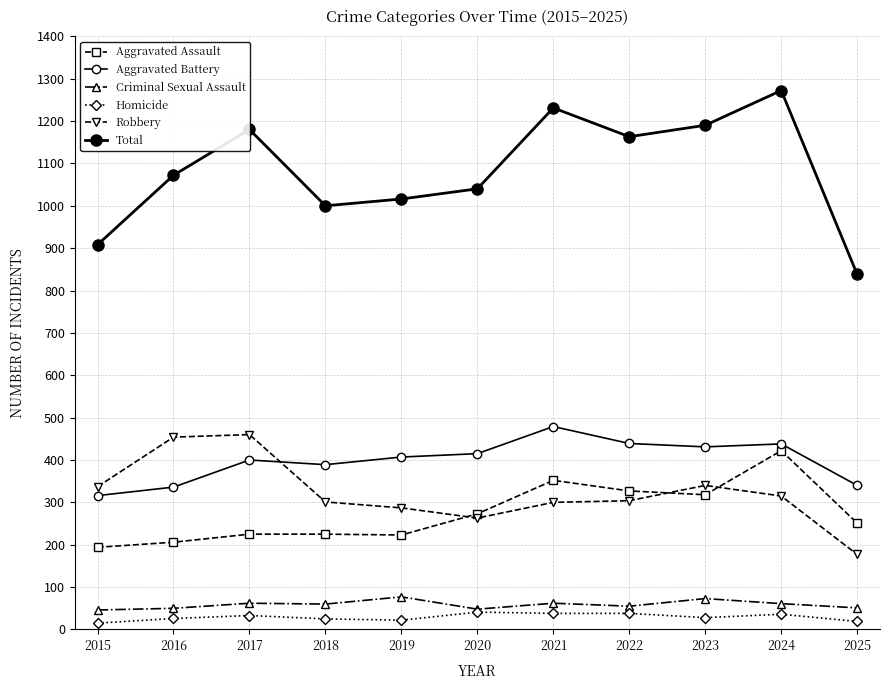

Does the chart have visible grid lines?

Yes